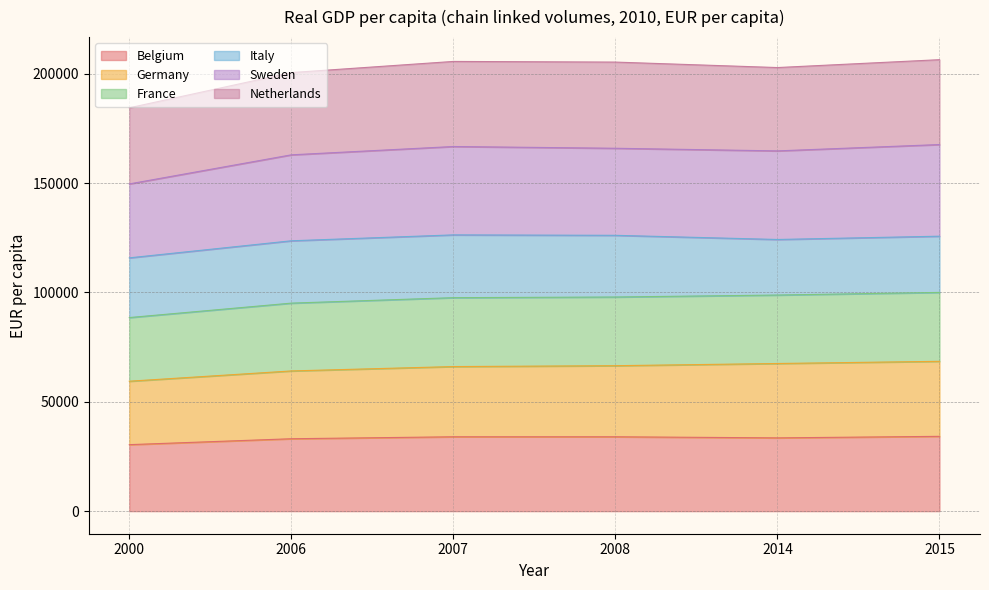

What is the total value across all series at 2015?

206400